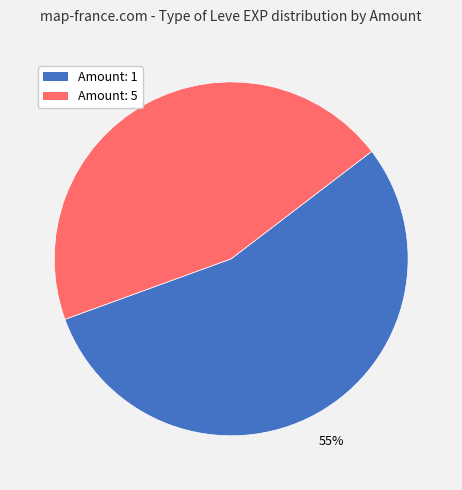

To the nearest percent, what is the average slice percentage?

50%